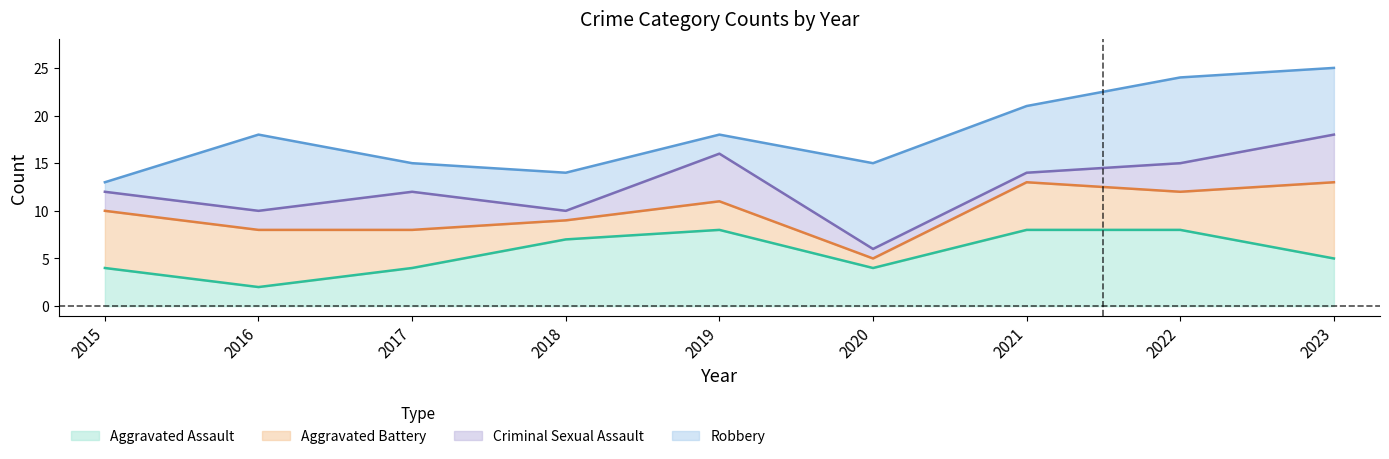

How many interior local valleys does the Aggravated Assault series have?

2